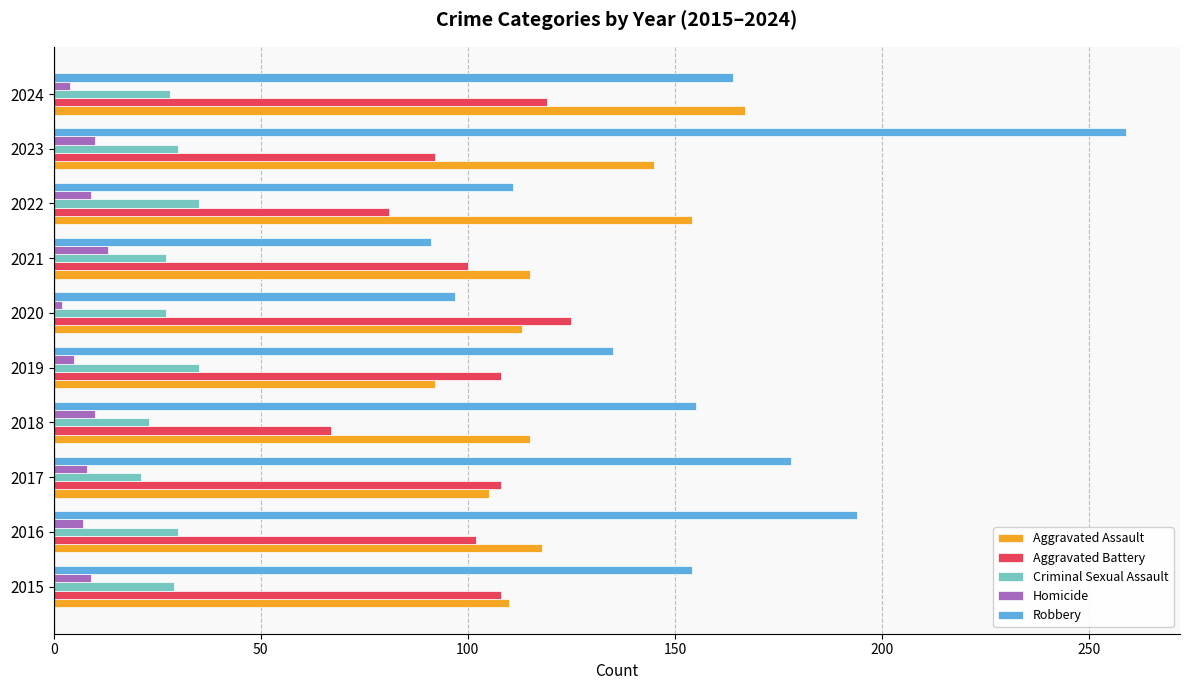

How many data points does each series have?

10